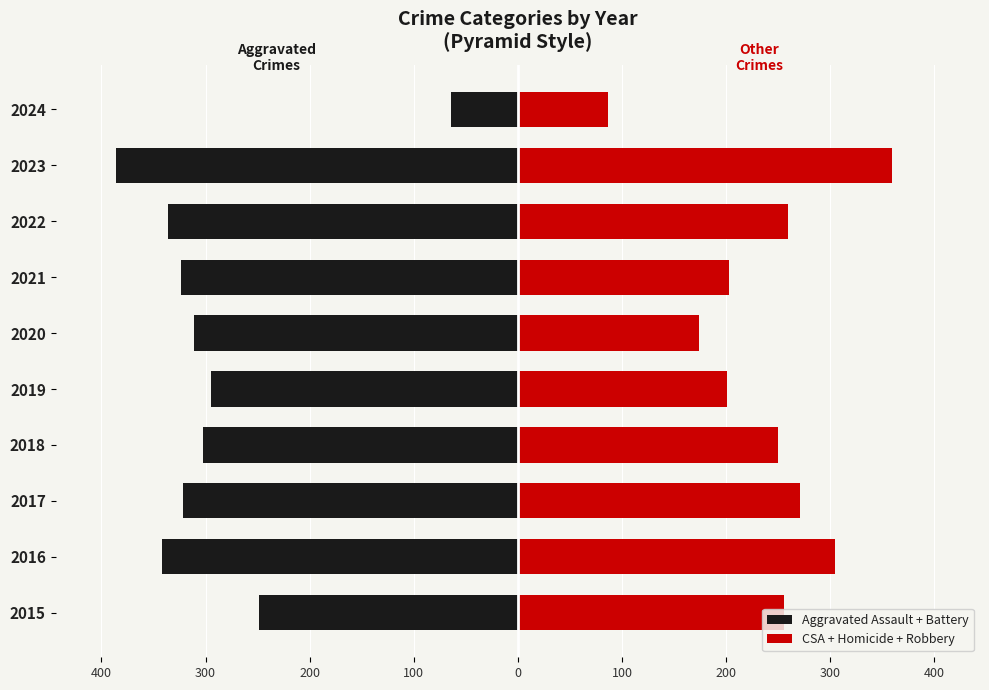

How many groups of bars are there?

10